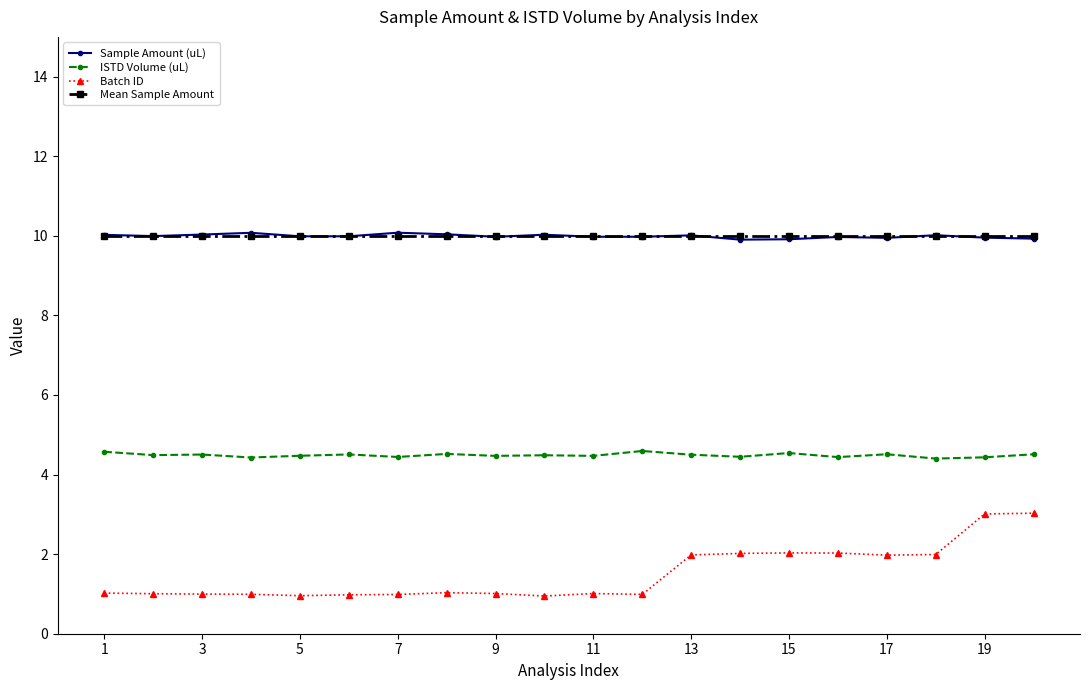

What is the sum of all Sample Amount (uL) values?

199.8